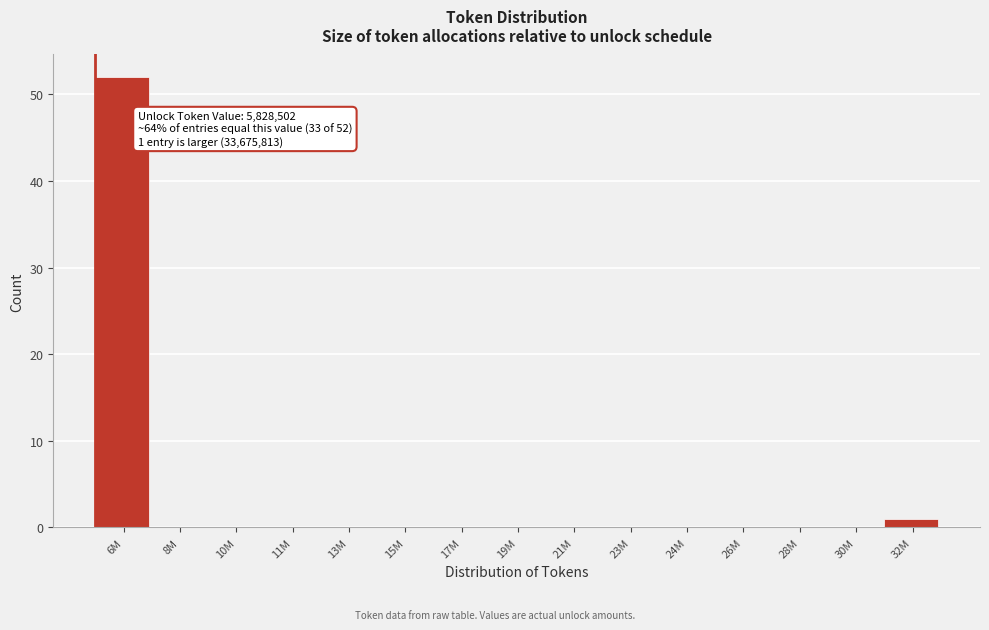

Reading left to right, list all the values displayed in this chart.

6M=52	8M=0	10M=0	11M=0	13M=0	15M=0	17M=0	19M=0	21M=0	23M=0	24M=0	26M=0	28M=0	30M=0	32M=1